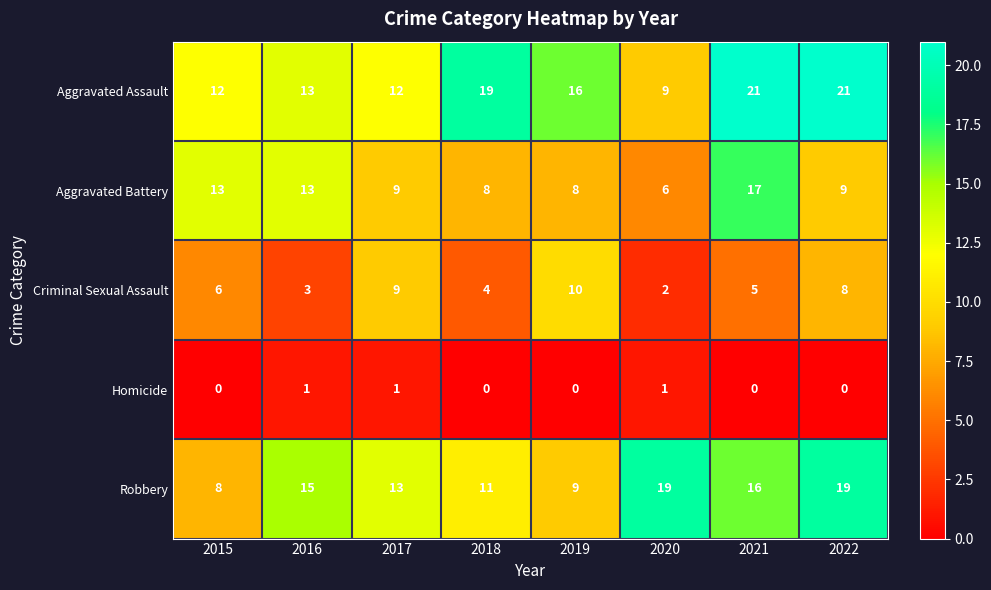

Count the number of data series in this chart.

5